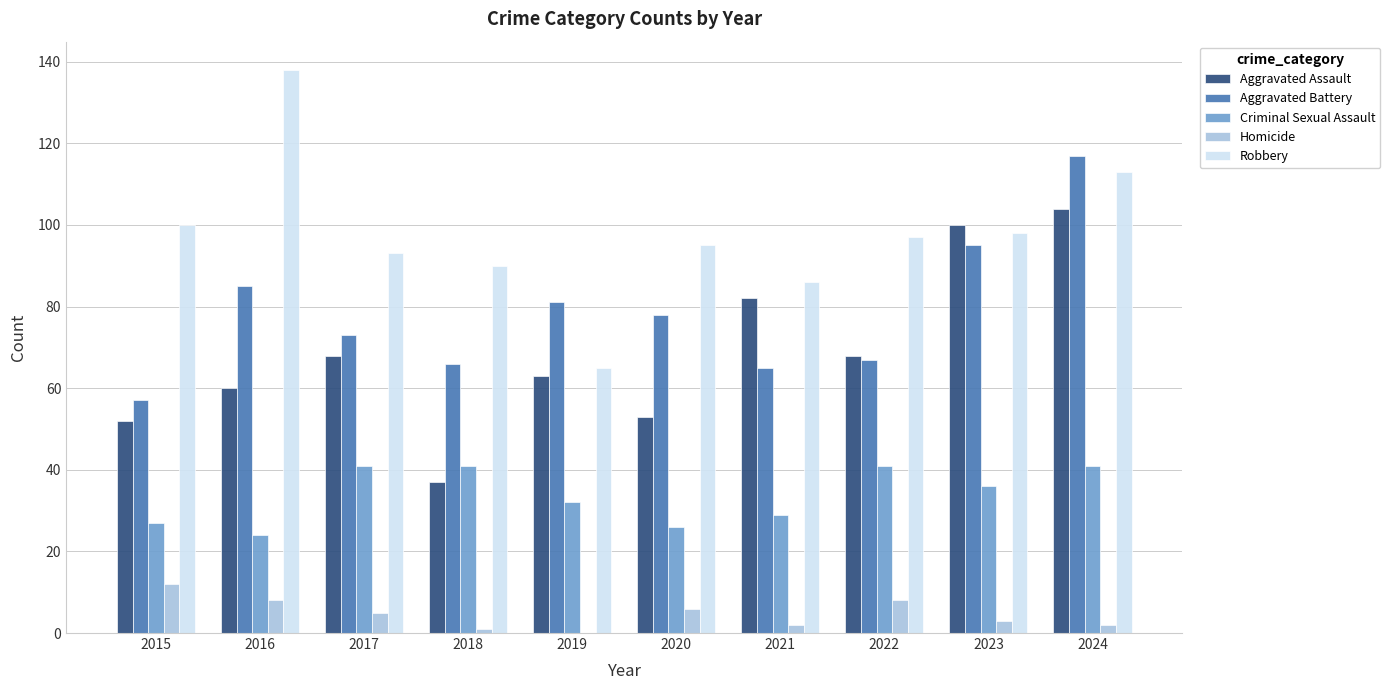

Which series changed the most between 2017 and 2019?

Robbery